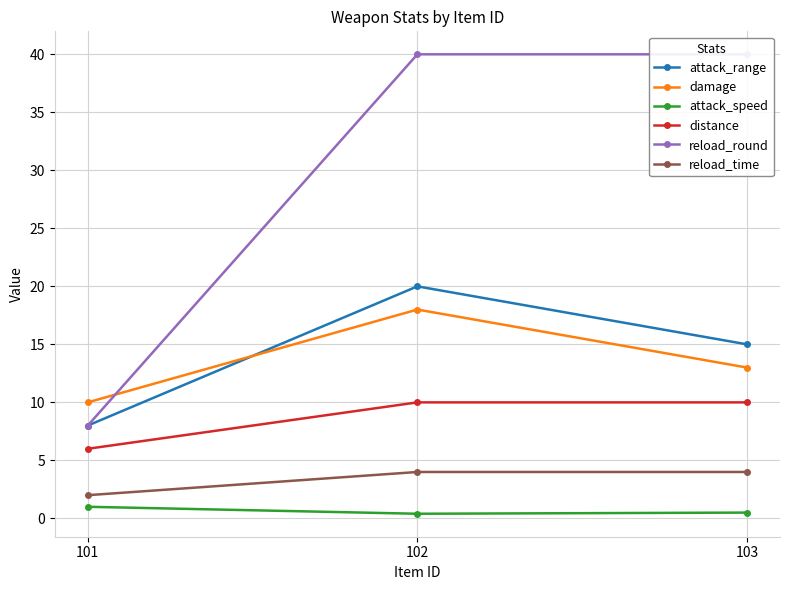

What is the spread (max minus min) of values at 103?

39.5